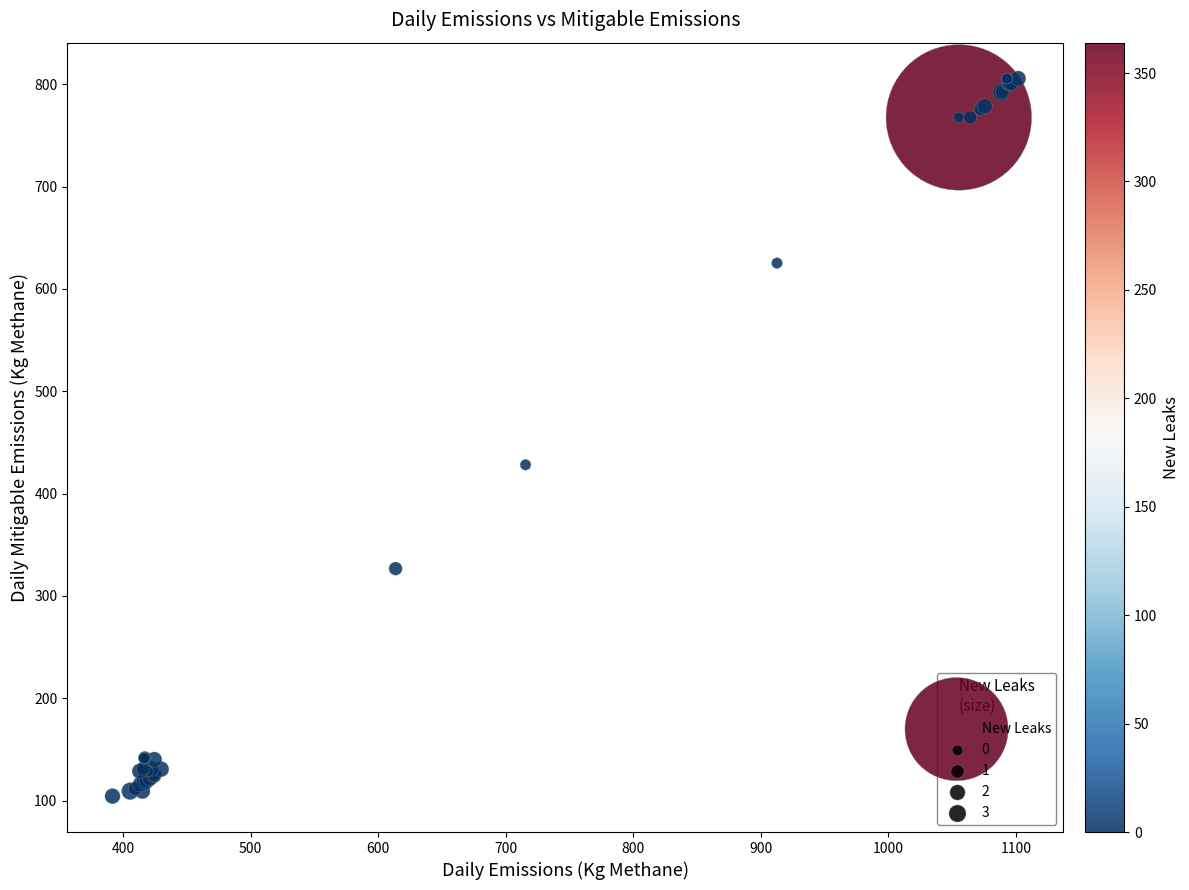

What Y value in the scatter plot is closest to 454?

428.1